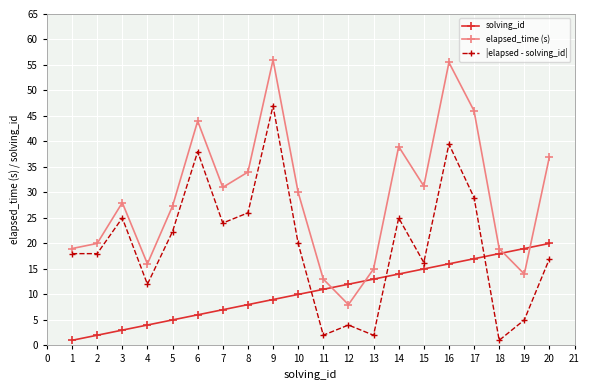

True or false: solving_id has a value of 19.6 at 10.

False